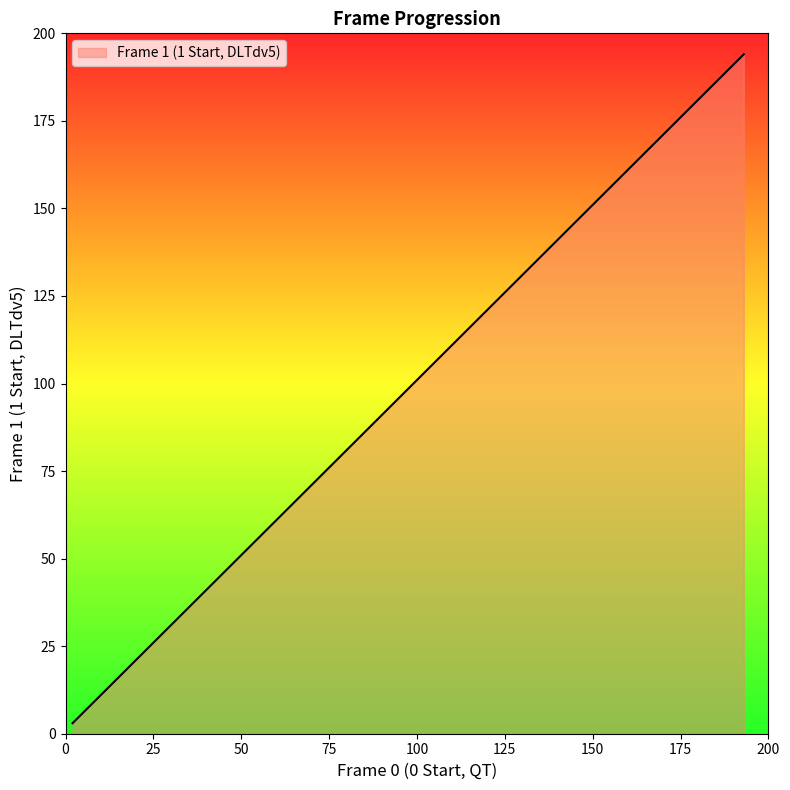

Between 184 and 193, which is larger?

193